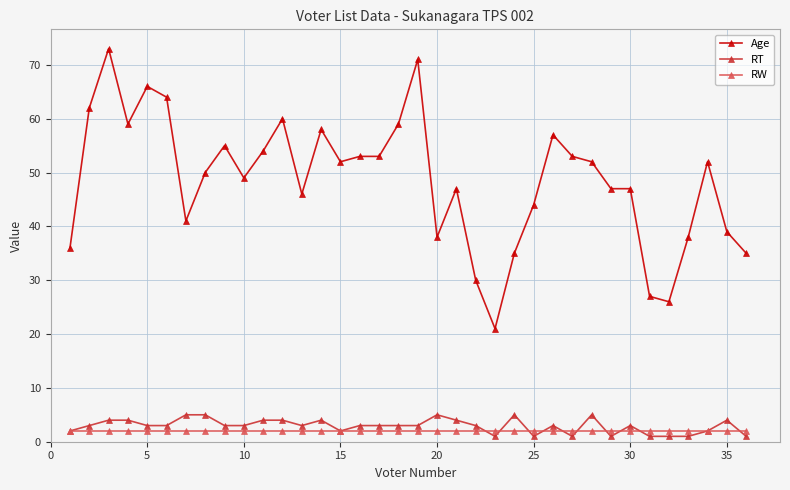

True or false: RT and RW intersect in this chart.

True